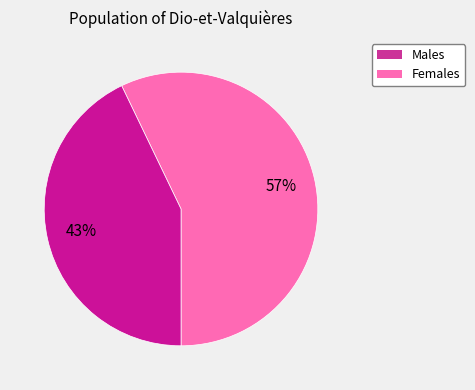

To the nearest percent, what portion does Males represent?

57%